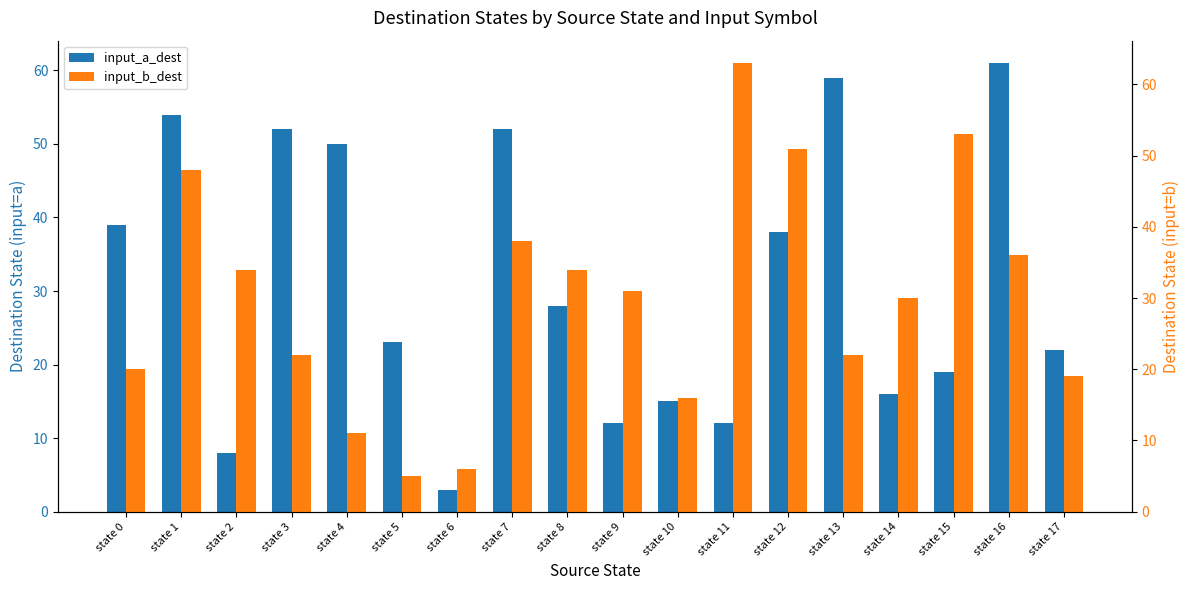

Is it true that input_b_dest equals 89 at state 11?

False